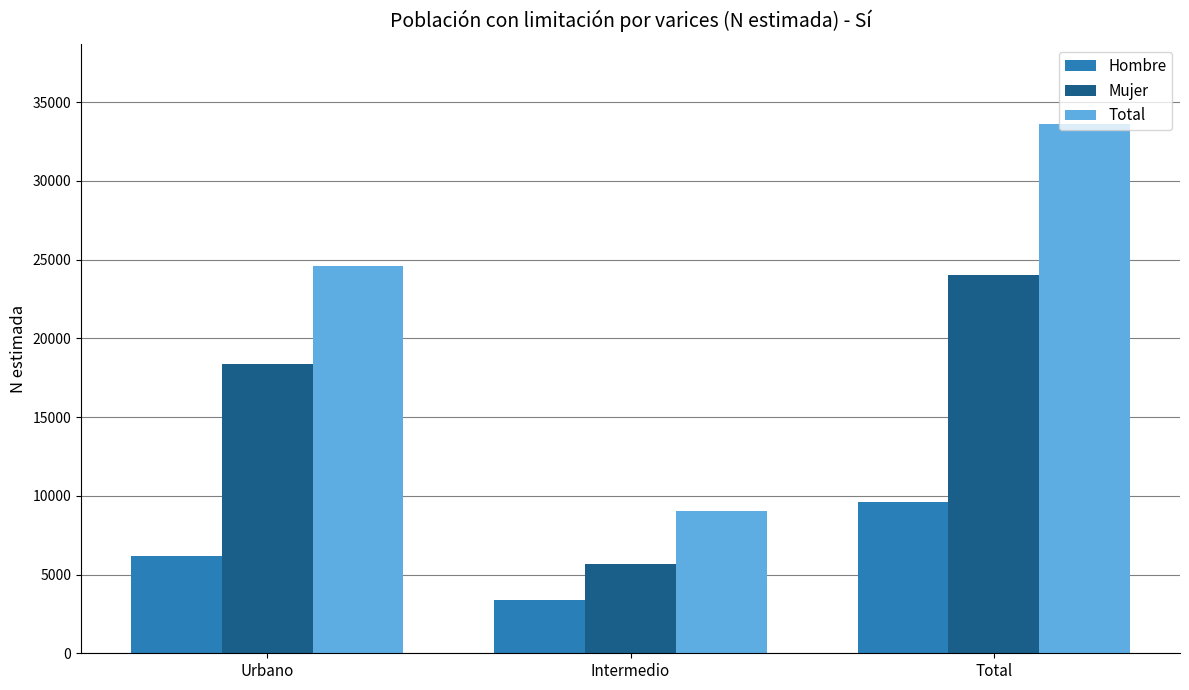

Is the value of Mujer at Urbano greater than the value of Total at Total?

No